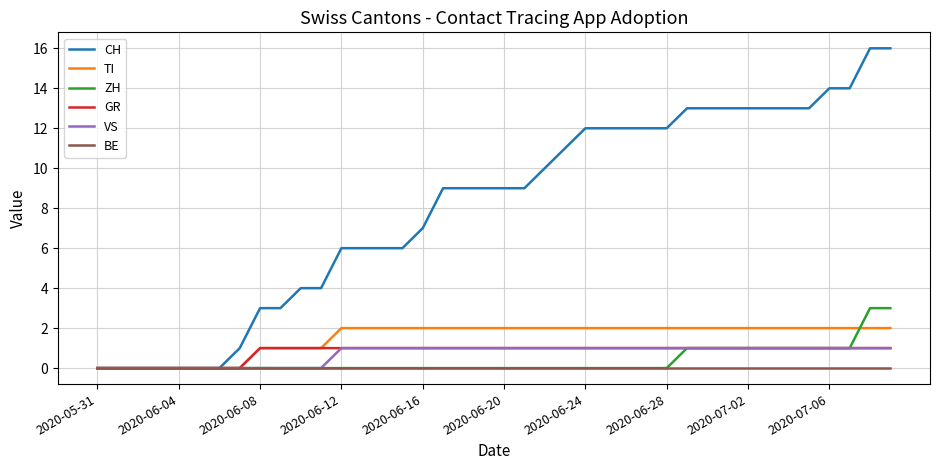

Reading right to left, transcribe all the data shown in this chart.

CH: 16	16	14	14	13	13	13	13	13	13	13	12	12	12	12	12	11	10	9	9	9	9	9	7	6	6	6	6	4	4	3	3	1	0	0	0	0	0	0	0
TI: 2	2	2	2	2	2	2	2	2	2	2	2	2	2	2	2	2	2	2	2	2	2	2	2	2	2	2	2	1	1	1	1	0	0	0	0	0	0	0	0
ZH: 3	3	1	1	1	1	1	1	1	1	1	0	0	0	0	0	0	0	0	0	0	0	0	0	0	0	0	0	0	0	0	0	0	0	0	0	0	0	0	0
GR: 1	1	1	1	1	1	1	1	1	1	1	1	1	1	1	1	1	1	1	1	1	1	1	1	1	1	1	1	1	1	1	1	0	0	0	0	0	0	0	0
VS: 1	1	1	1	1	1	1	1	1	1	1	1	1	1	1	1	1	1	1	1	1	1	1	1	1	1	1	1	0	0	0	0	0	0	0	0	0	0	0	0
BE: 0	0	0	0	0	0	0	0	0	0	0	0	0	0	0	0	0	0	0	0	0	0	0	0	0	0	0	0	0	0	0	0	0	0	0	0	0	0	0	0